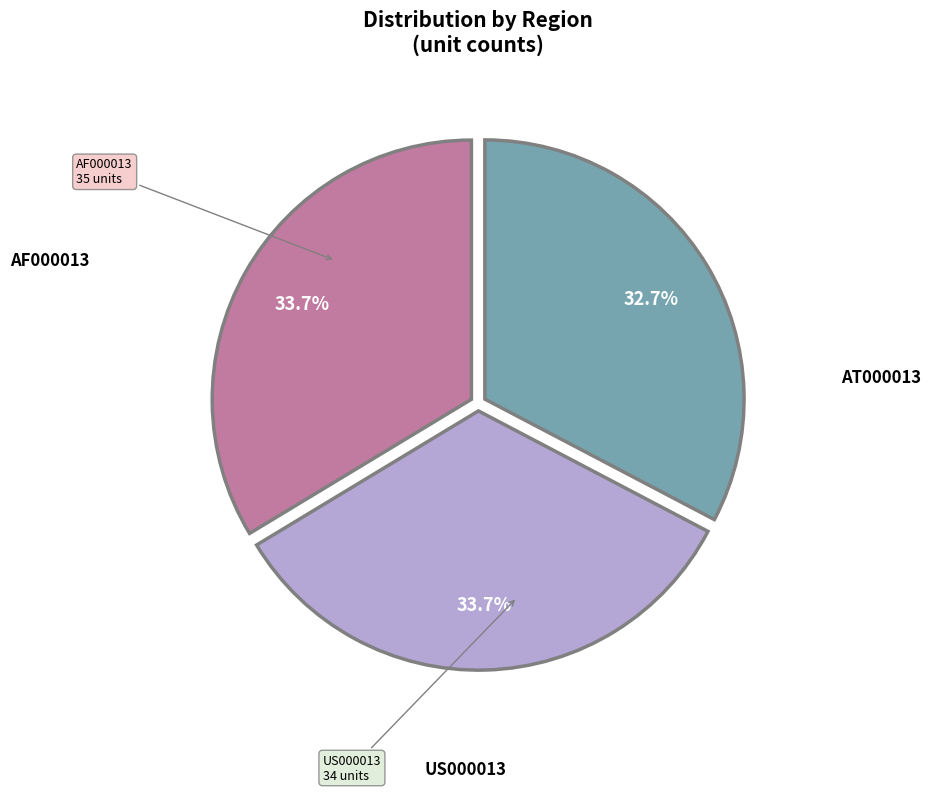

Does any single category account for the majority?

No